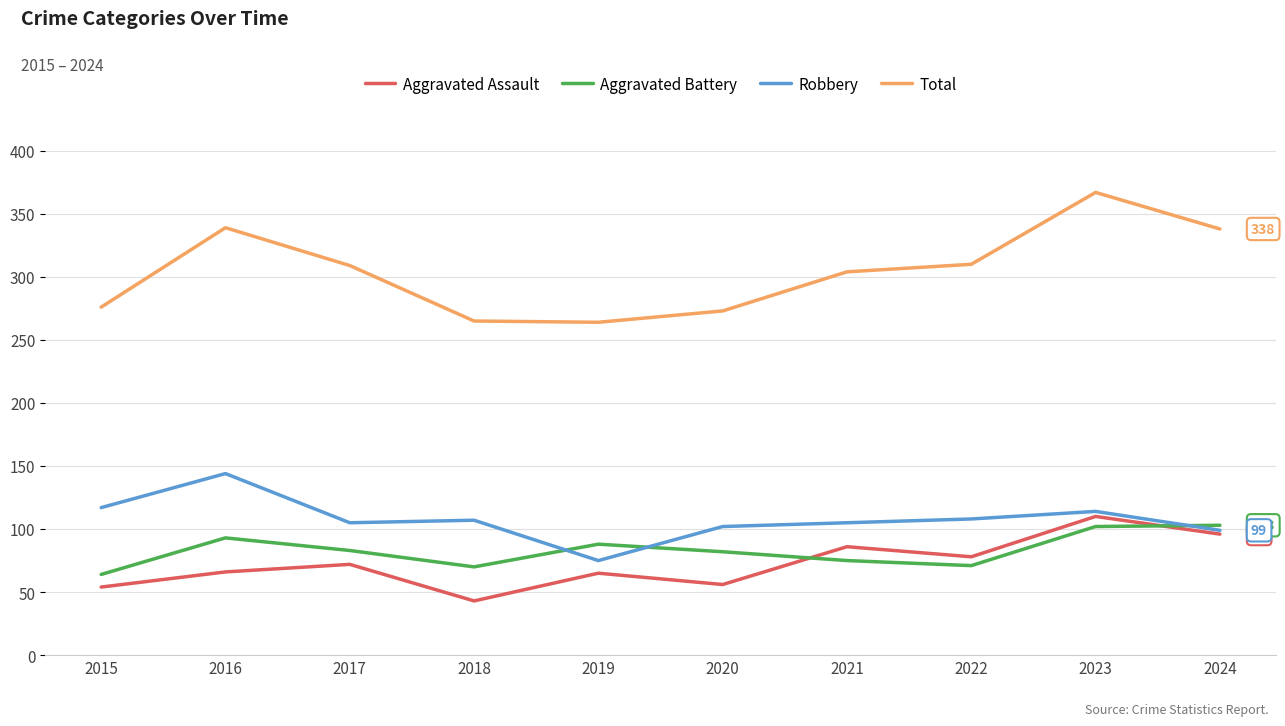

Which series has the largest range (max minus min)?

Total